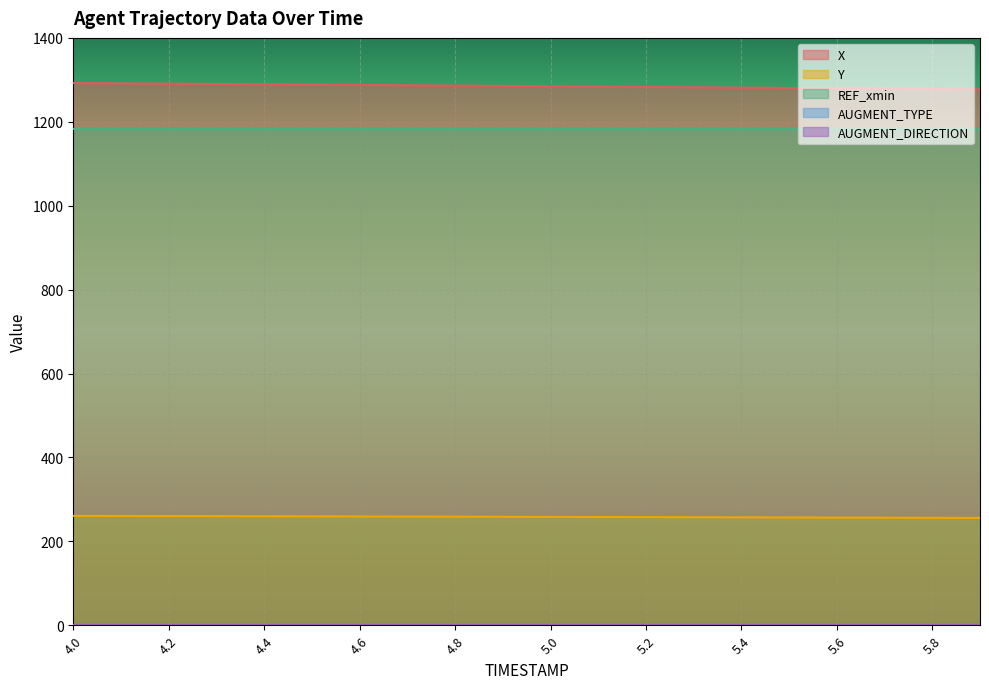

What is the label of the 3rd point from the right?

5.7